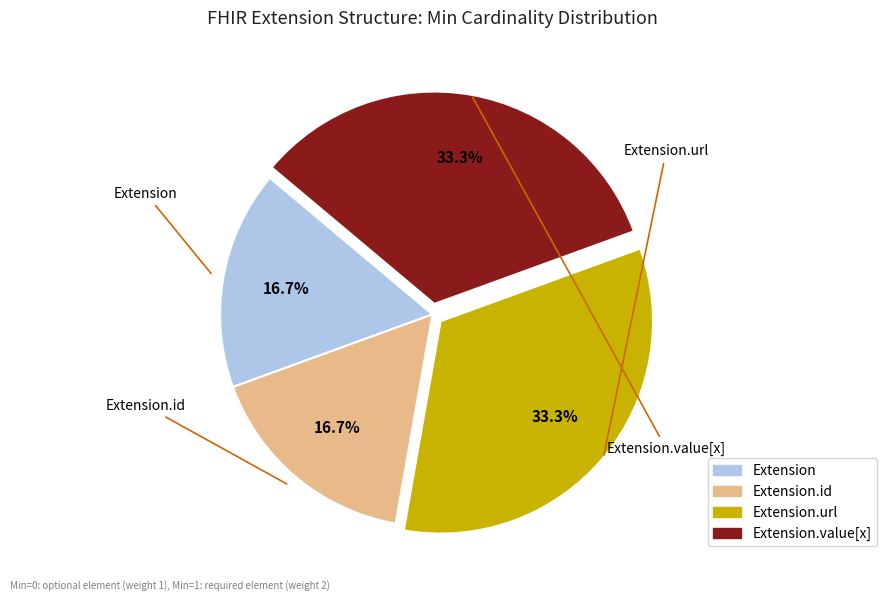

Is there a majority slice in this chart?

No